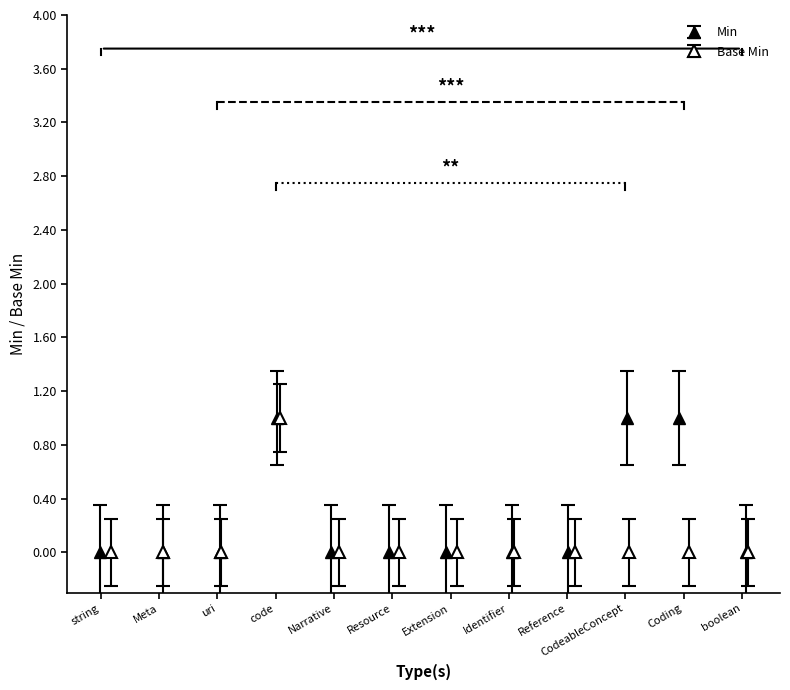

What position from the left is Identifier?

8